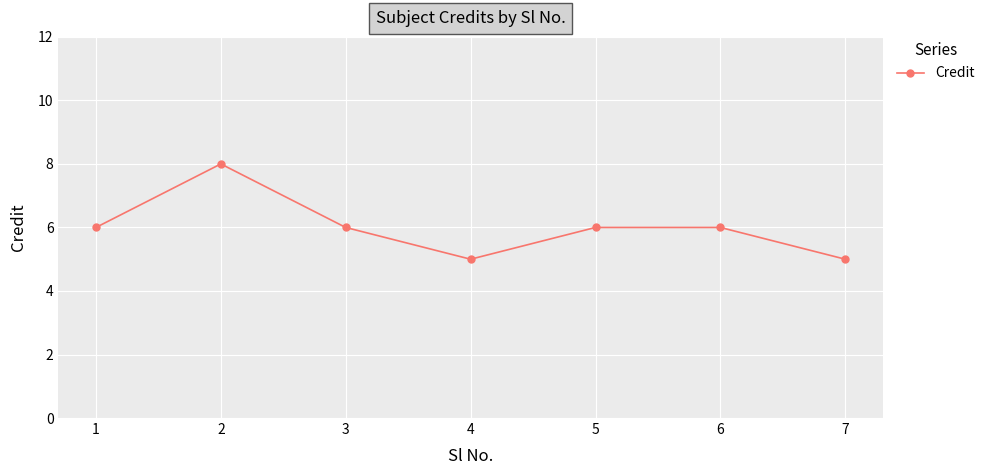

Is it true that the value at 3 is 6?

True